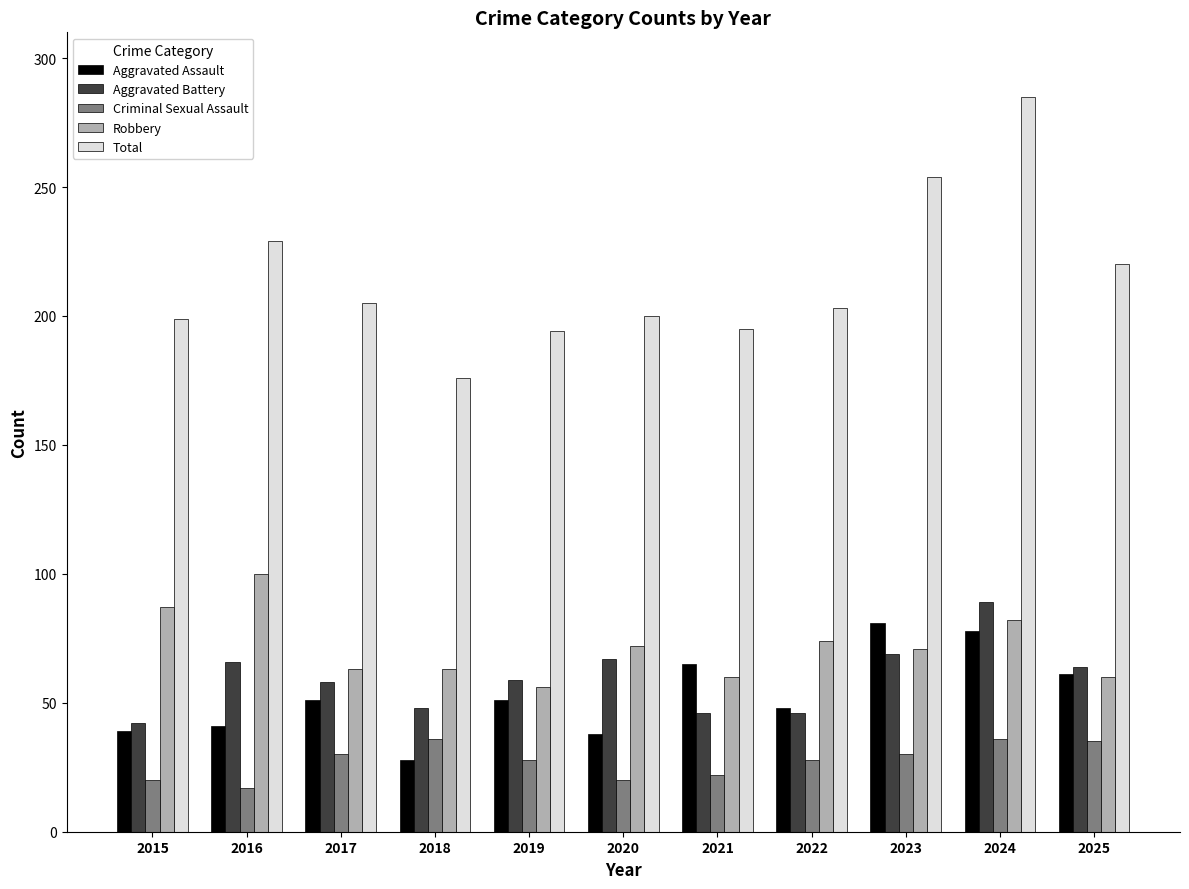

Which category has the lowest value across all series?

2016